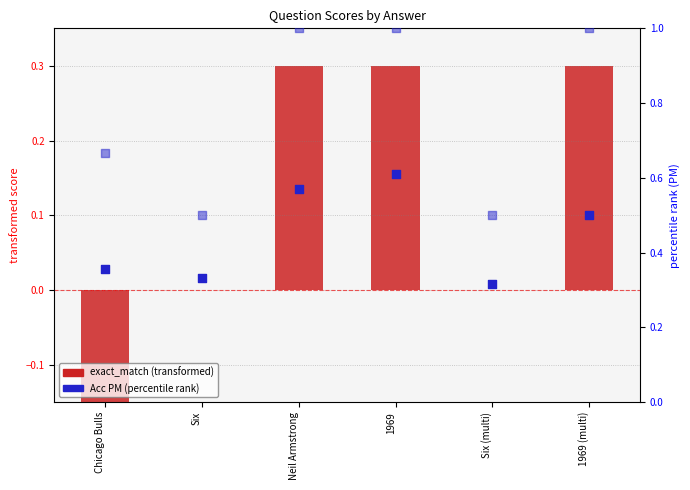

Which series has the largest total across all categories?

[A]|[Q] Acc PM